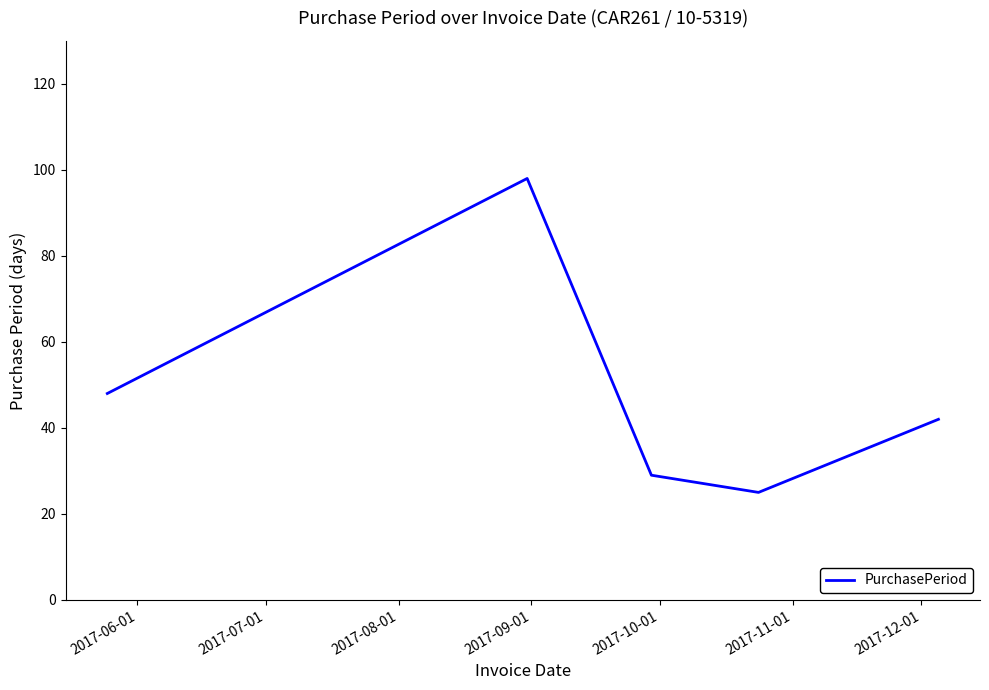

What is the average value?

48